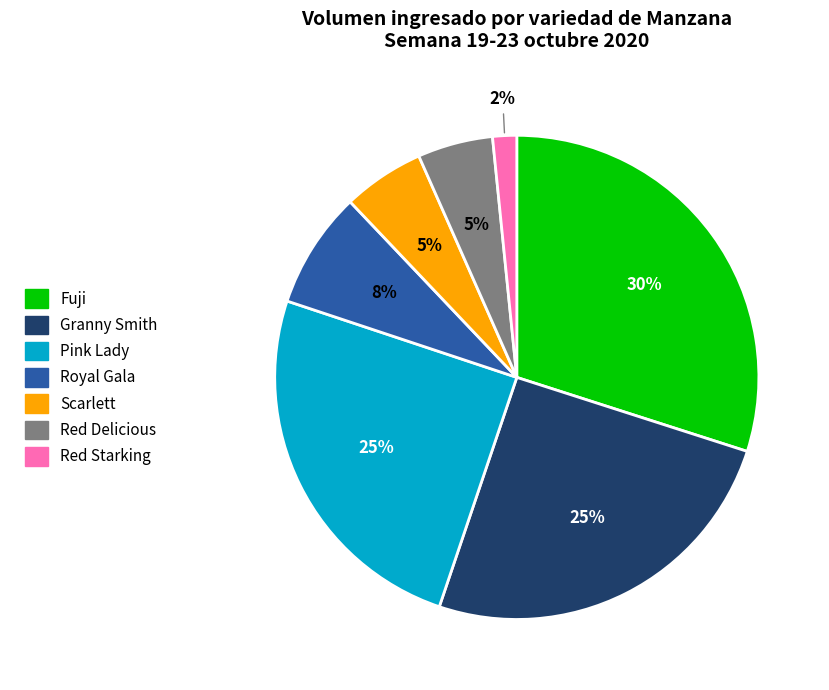

What percentage is the Scarlett slice, to the nearest percent?

5%